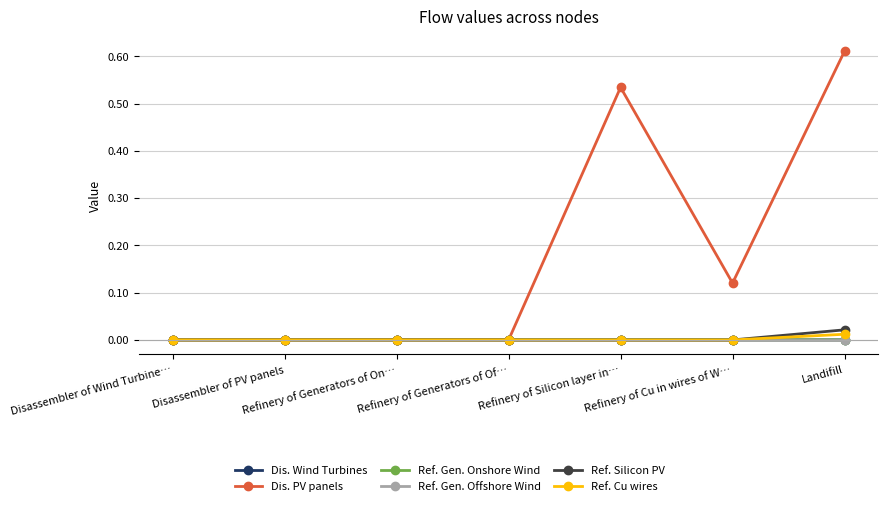

Which category has the highest value across all series?

Landifill